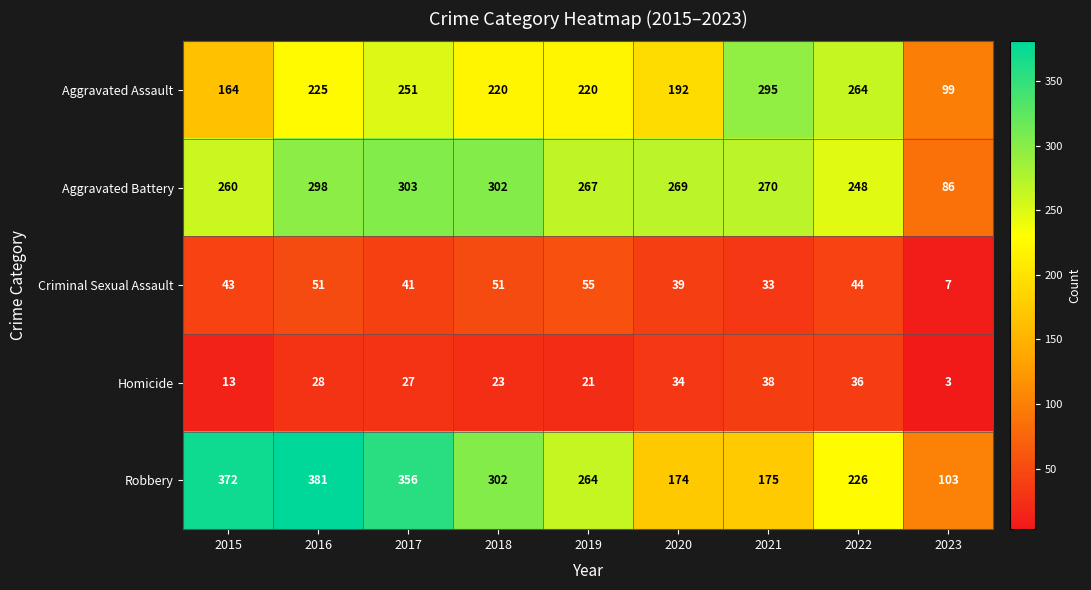

Which series changed the most between 2018 and 2021?

Robbery